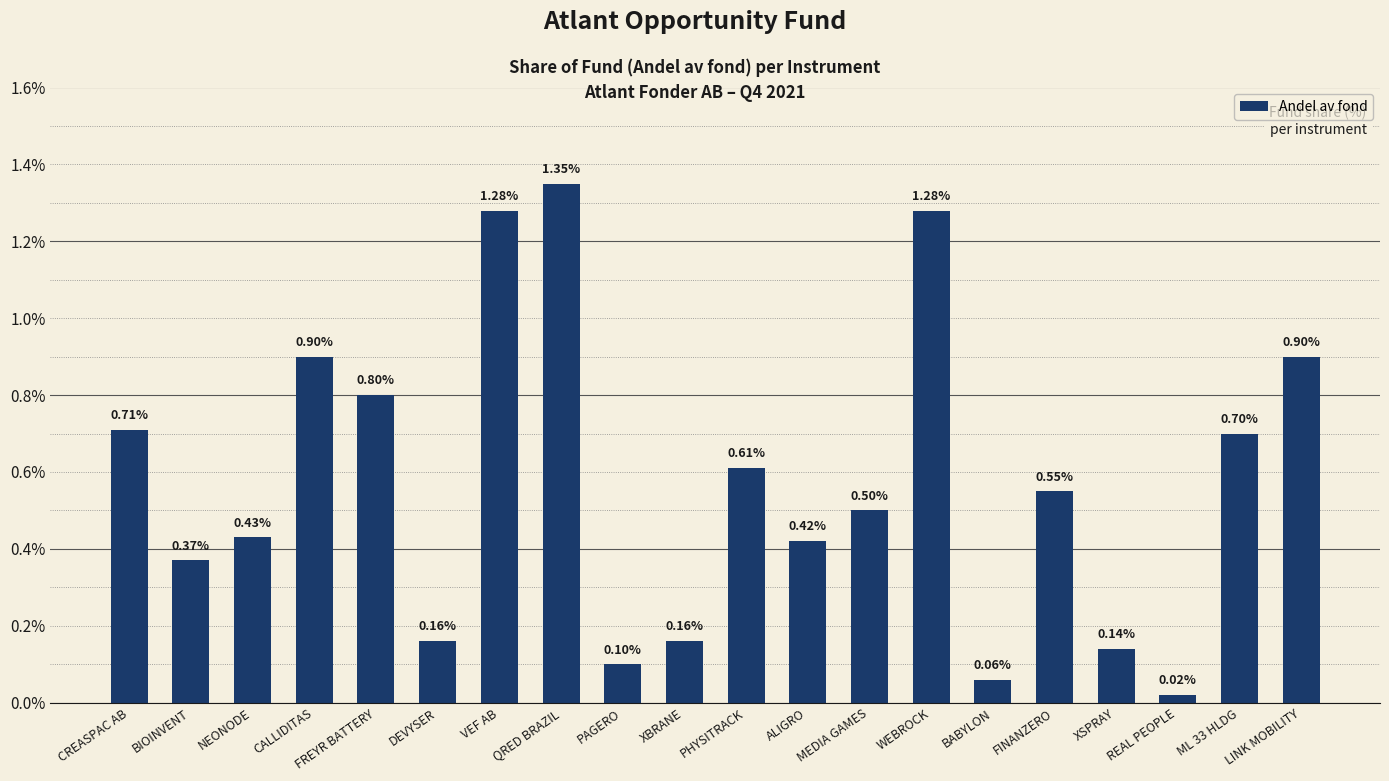

Which label corresponds to the largest value in the chart?

QRED BRAZIL